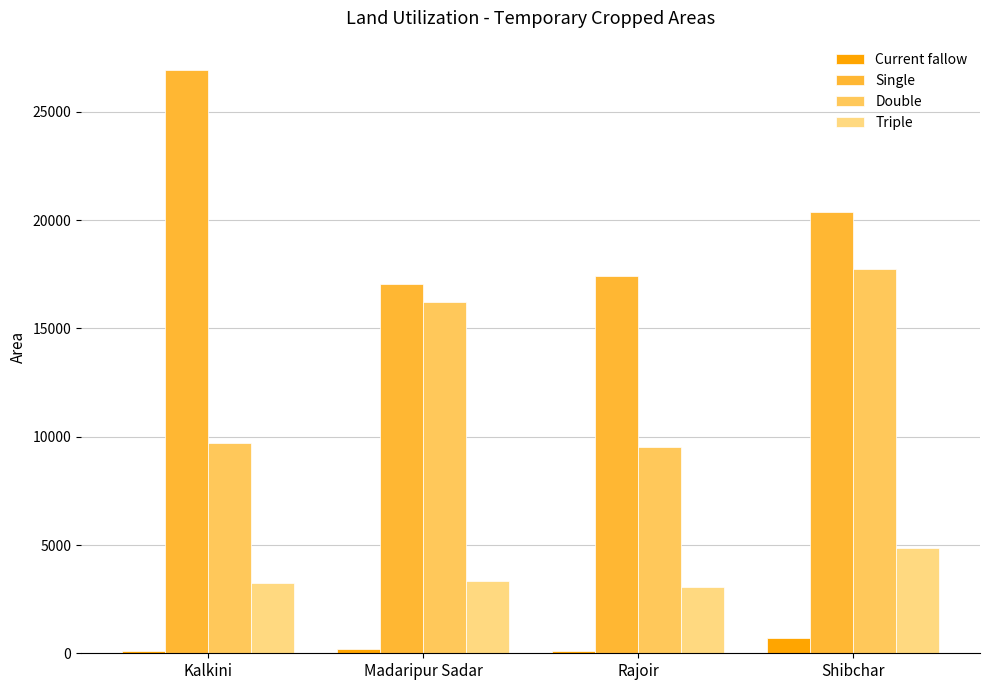

The Double series shows 16230 at Madaripur Sadar. True or false?

True